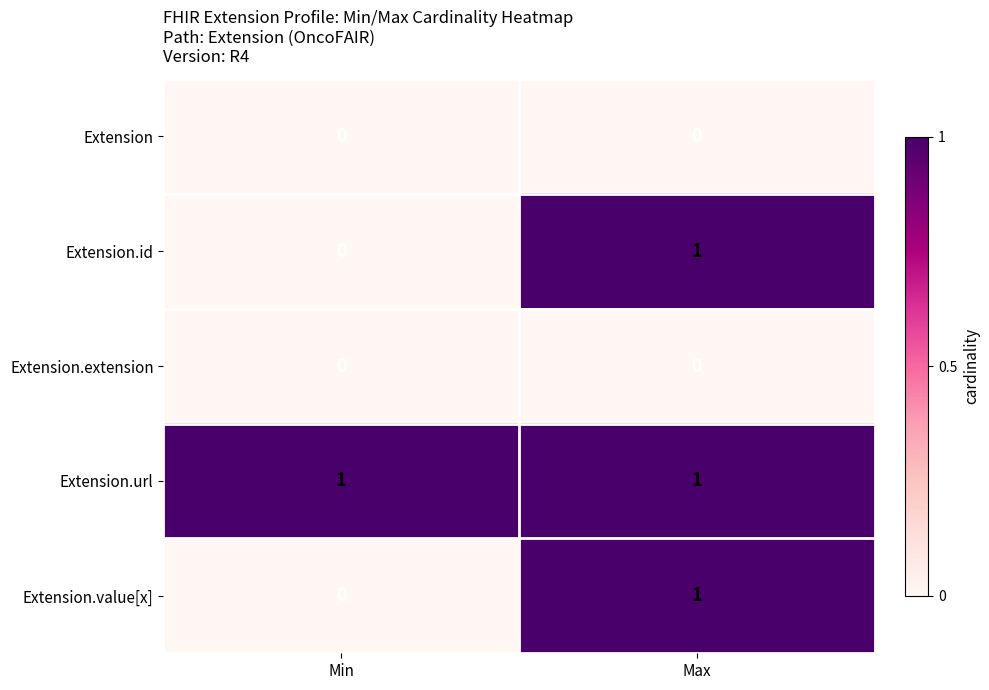

How many categories are shown in the chart?

2